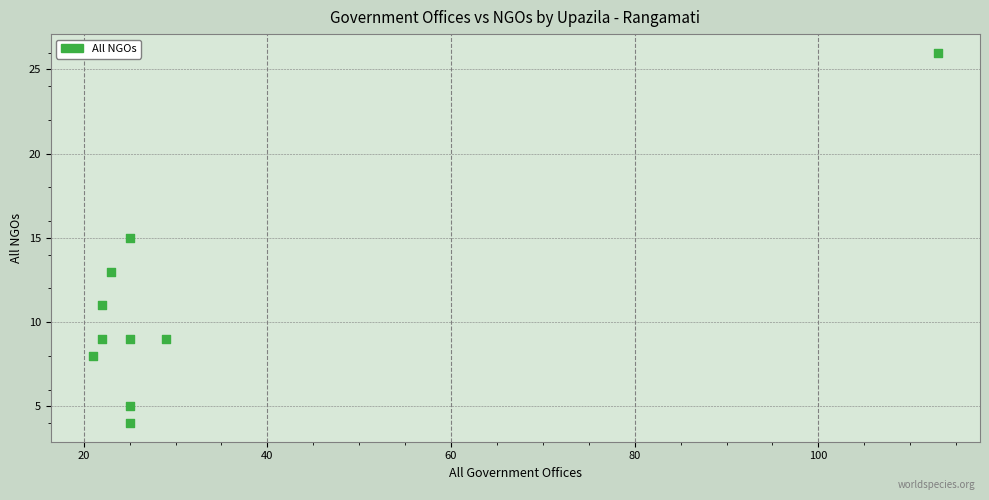

What is the average X value?

33